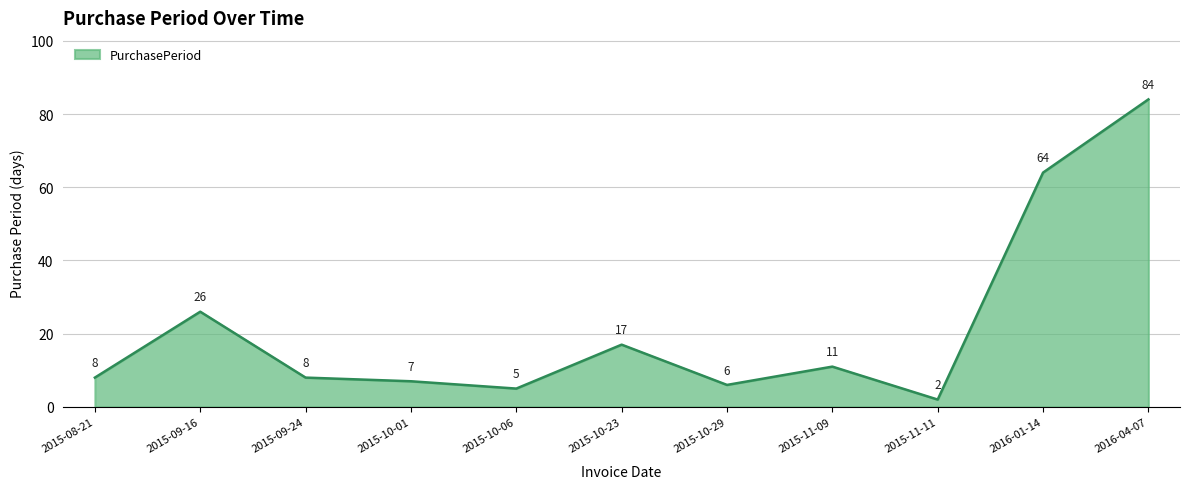

What position from the right is 2015-09-24?

9